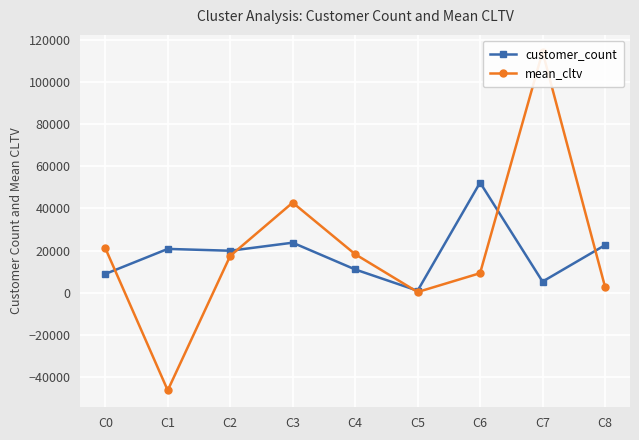

Reading left to right, list all the values displayed in this chart.

customer_count: 8925.0	20819.0	19950.0	23770.0	11084.0	992.0	52280.0	5320.0	22611.0
mean_cltv: 21224.2	-46271.1	17500.7	42774.9	18313.5	365.5	9305.5	114306.6	2853.7